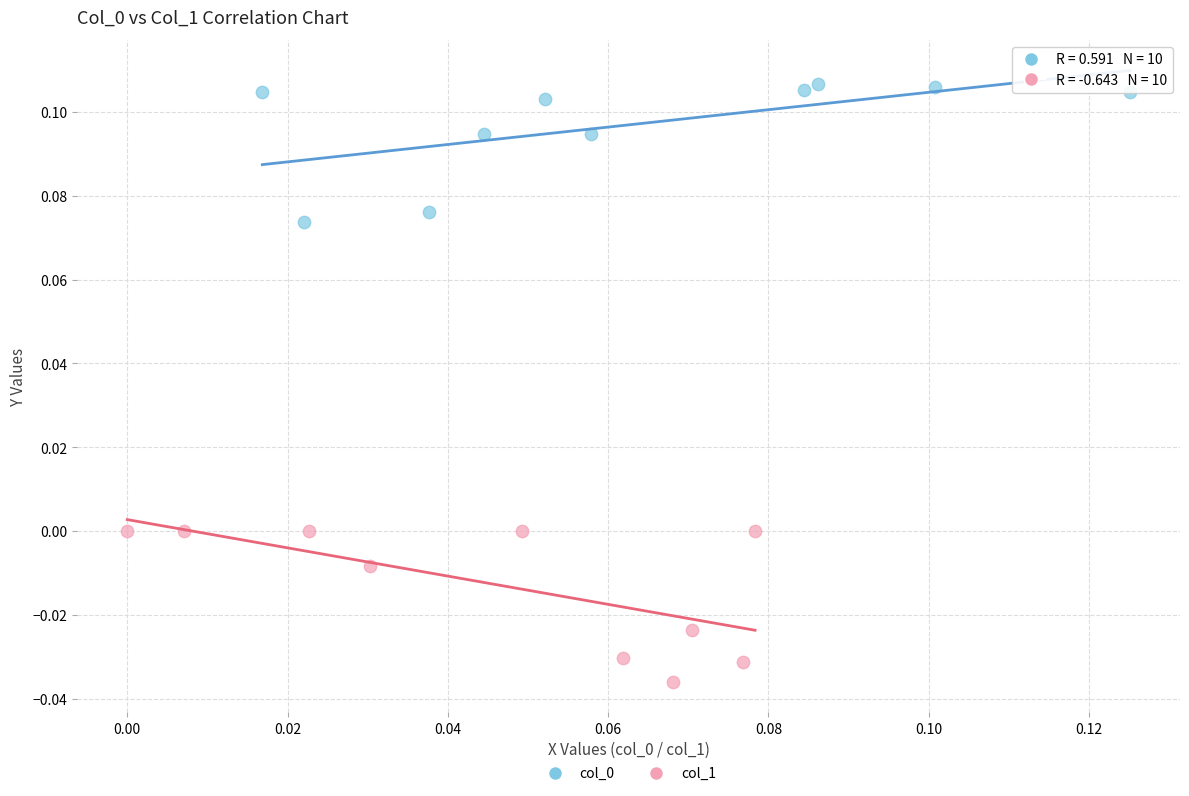

Which series contains the lowest Y value?

col_1